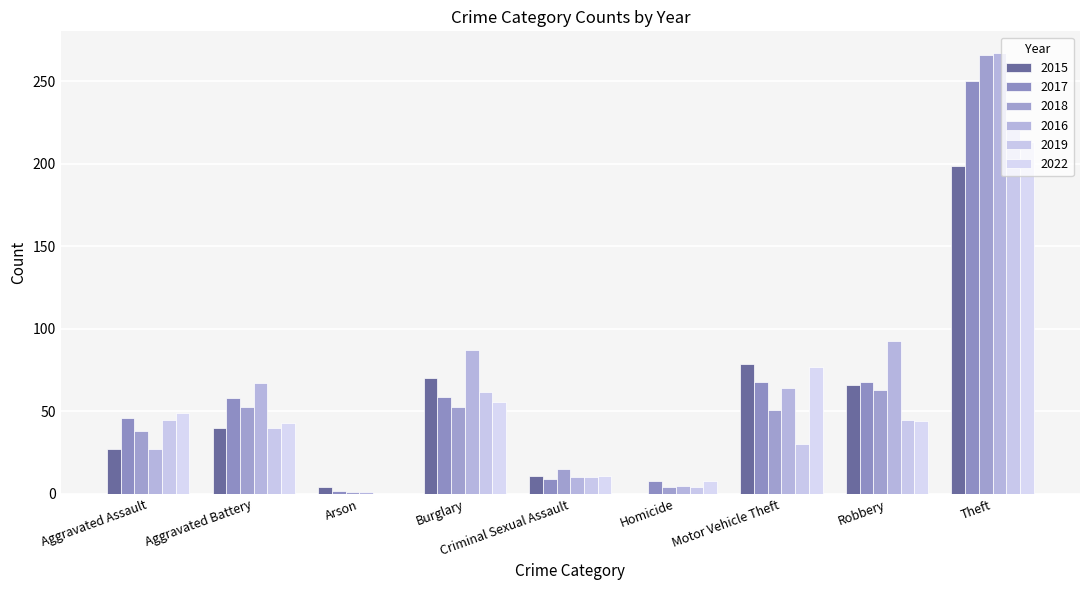

Between Arson and Criminal Sexual Assault, which is larger?

Criminal Sexual Assault